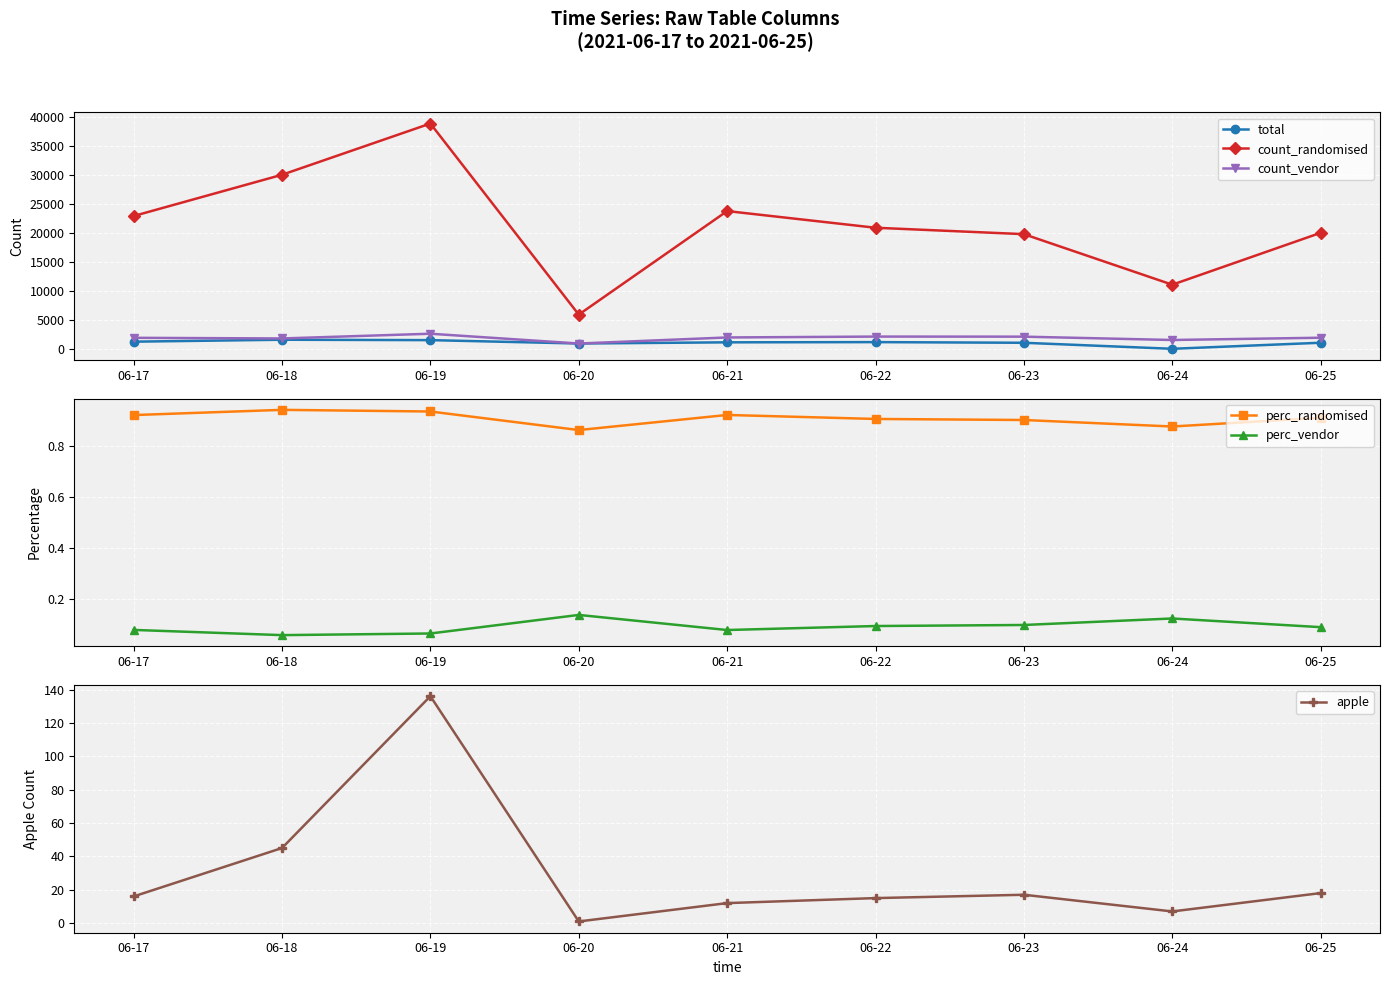

Reading left to right, what are all the values shown in this chart?

total: 06-17=1258.0	06-18=1592.0	06-19=1524.0	06-20=941.0	06-21=1143.0	06-22=1181.0	06-23=1067.0	06-24=26.0	06-25=1073.0
count_randomised: 06-17=22968.0	06-18=30095.0	06-19=38949.0	06-20=5932.0	06-21=23823.0	06-22=20941.0	06-23=19834.0	06-24=11103.0	06-25=20063.0
count_vendor: 06-17=1924.0	06-18=1812.0	06-19=2630.0	06-20=936.0	06-21=1984.0	06-22=2137.0	06-23=2124.0	06-24=1547.0	06-25=1939.0
perc_randomised: 06-17=0.9	06-18=0.9	06-19=0.9	06-20=0.9	06-21=0.9	06-22=0.9	06-23=0.9	06-24=0.9	06-25=0.9
perc_vendor: 06-17=0.1	06-18=0.1	06-19=0.1	06-20=0.1	06-21=0.1	06-22=0.1	06-23=0.1	06-24=0.1	06-25=0.1
apple: 06-17=16.0	06-18=45.0	06-19=136.0	06-20=1.0	06-21=12.0	06-22=15.0	06-23=17.0	06-24=7.0	06-25=18.0